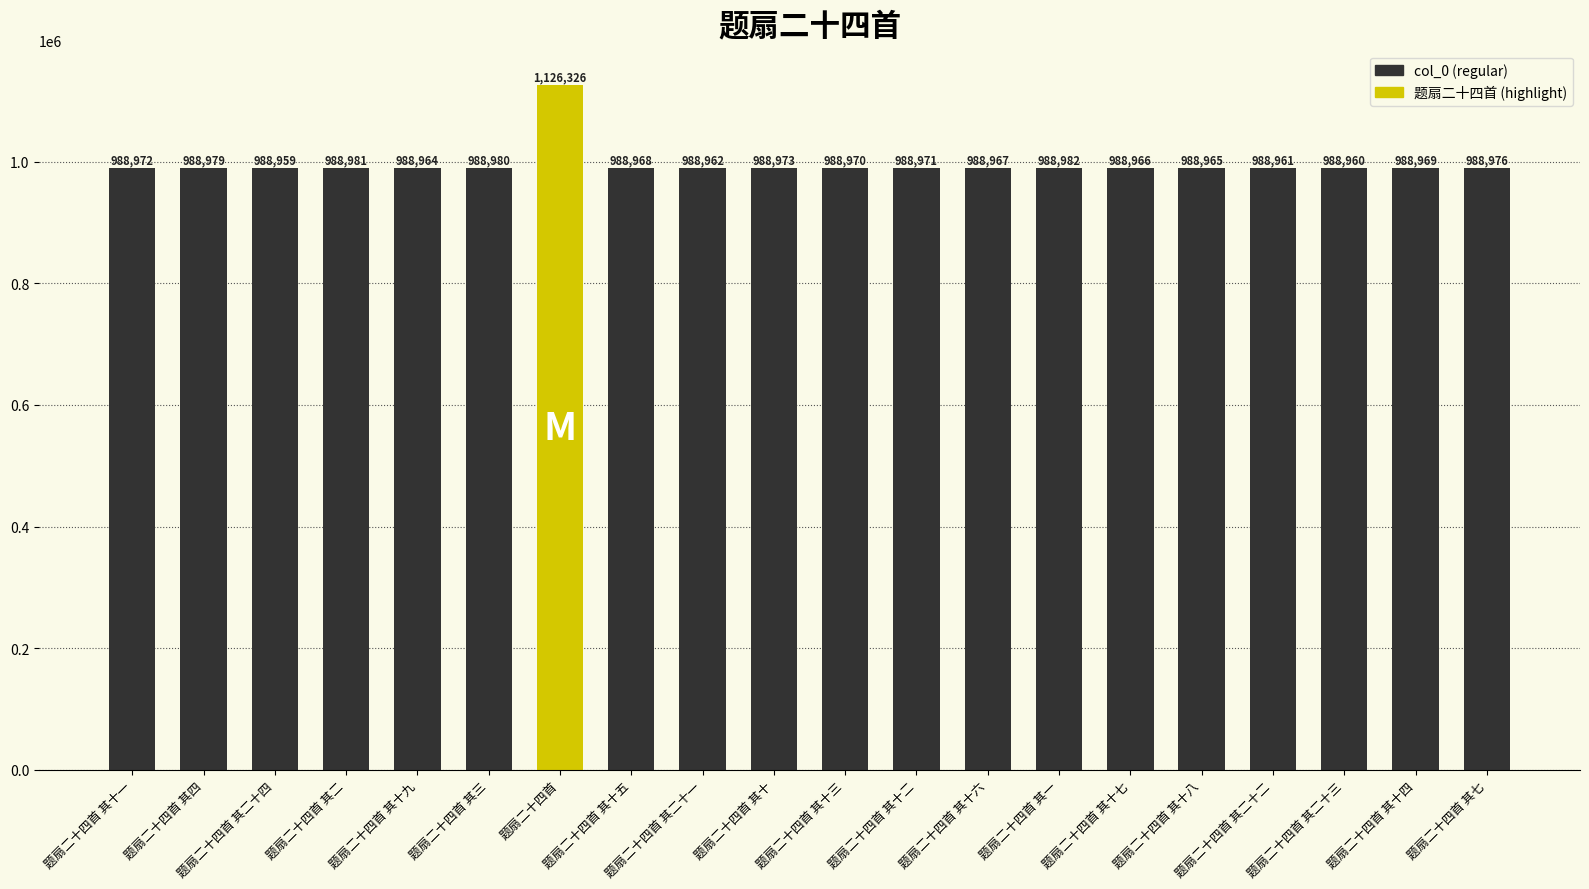

Which label corresponds to the smallest value in the chart?

题扇二十四首 其二十四